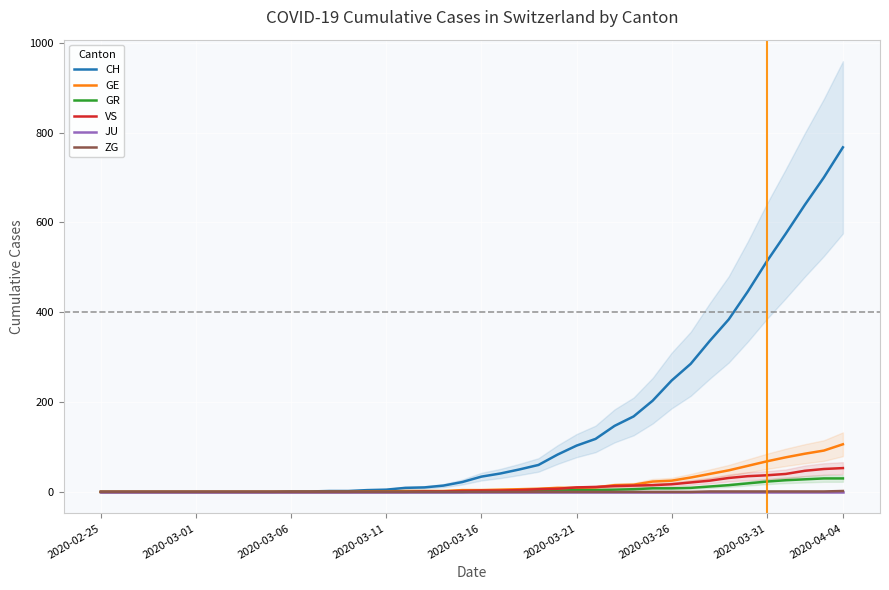

True or false: CH has a value of 836 at 2020-03-31.

False